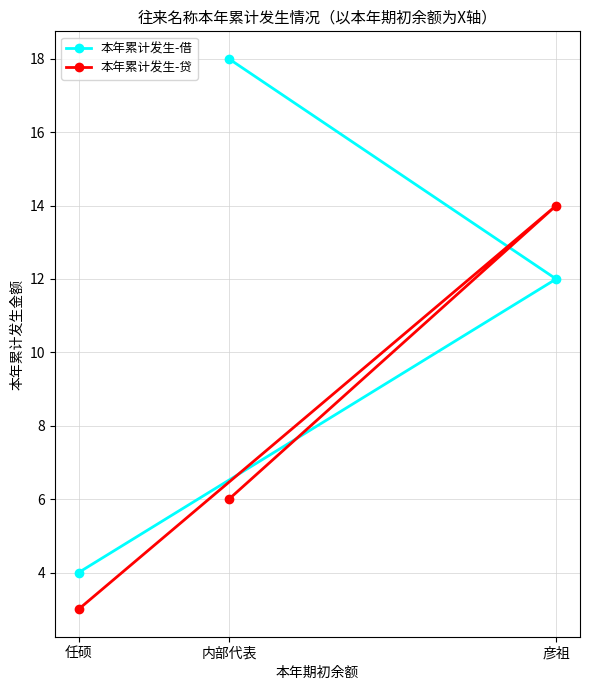

The 本年累计发生-贷 series shows 6 at 内部代表. True or false?

True